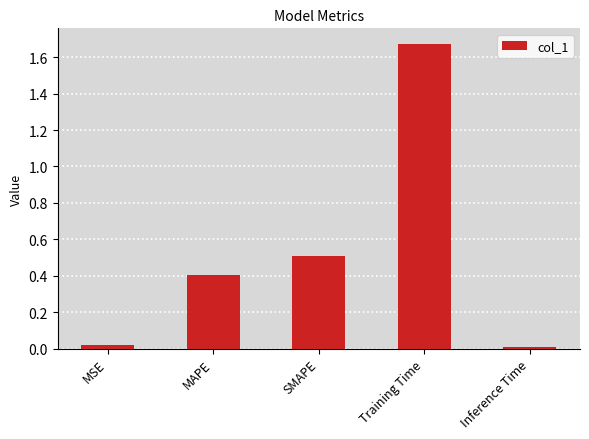

What is the average value?

0.5